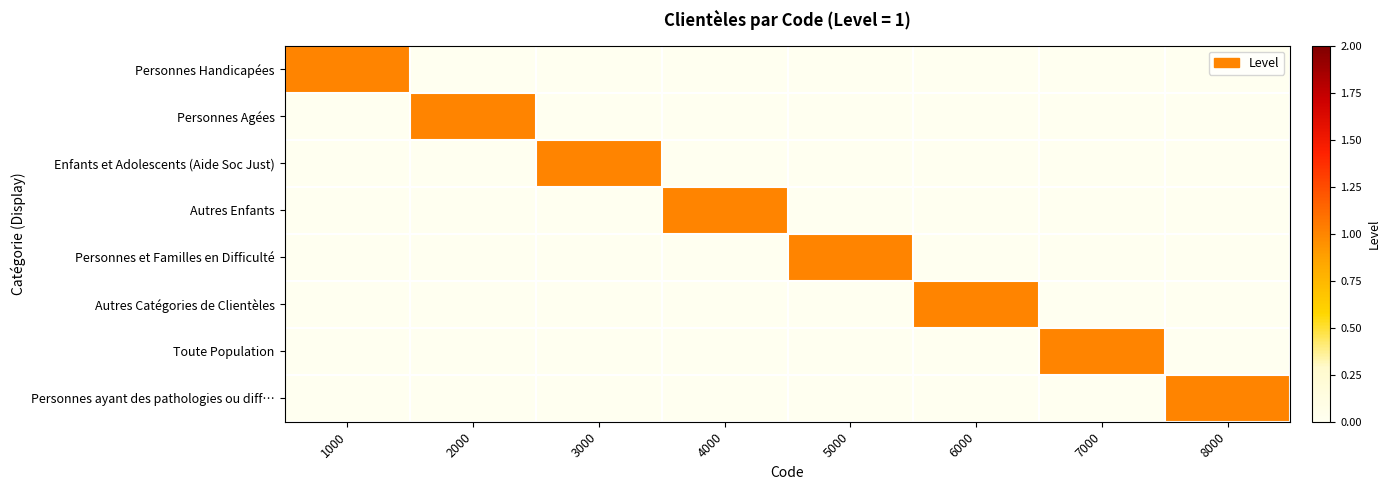

Which series changed the most between 6000 and 7000?

Autres Catégories de Clientèles